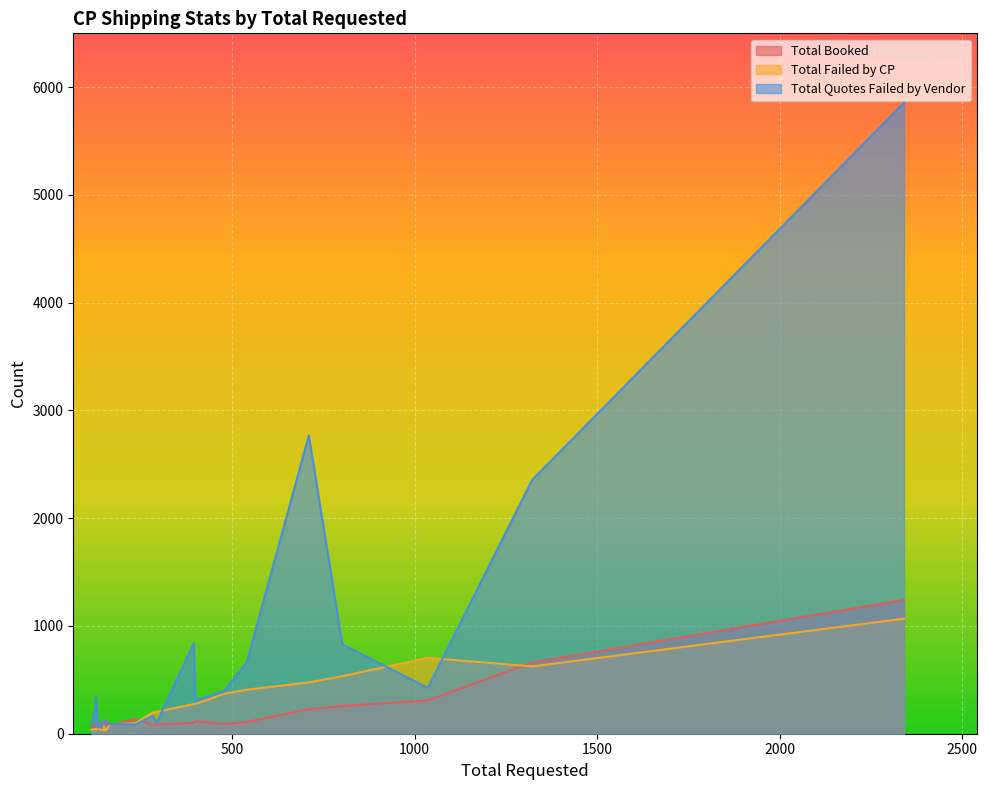

In Total Failed by CP, how many points are lower than both neighbors (excluding endpoints)?

6